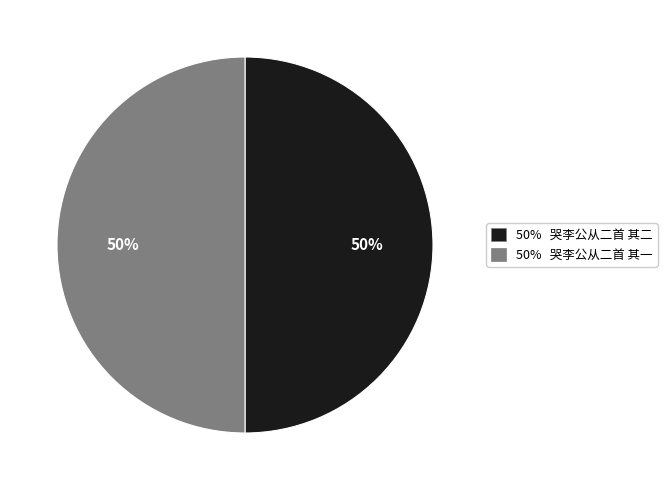

To the nearest percent, what is the average slice percentage?

50%